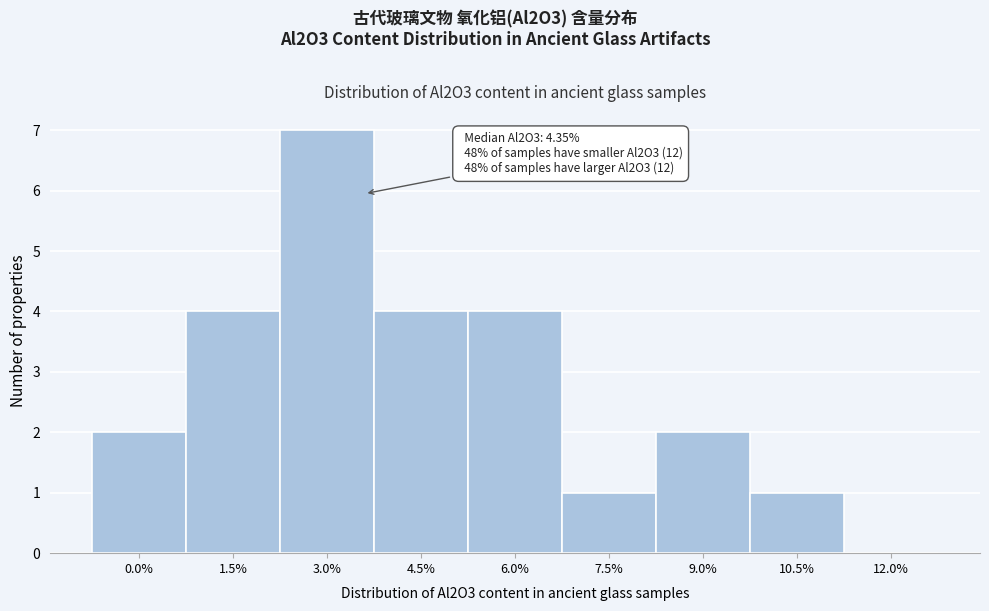

Reading right to left, list all the values displayed in this chart.

12.0%=0	10.5%=1	9.0%=2	7.5%=1	6.0%=4	4.5%=4	3.0%=7	1.5%=4	0.0%=2